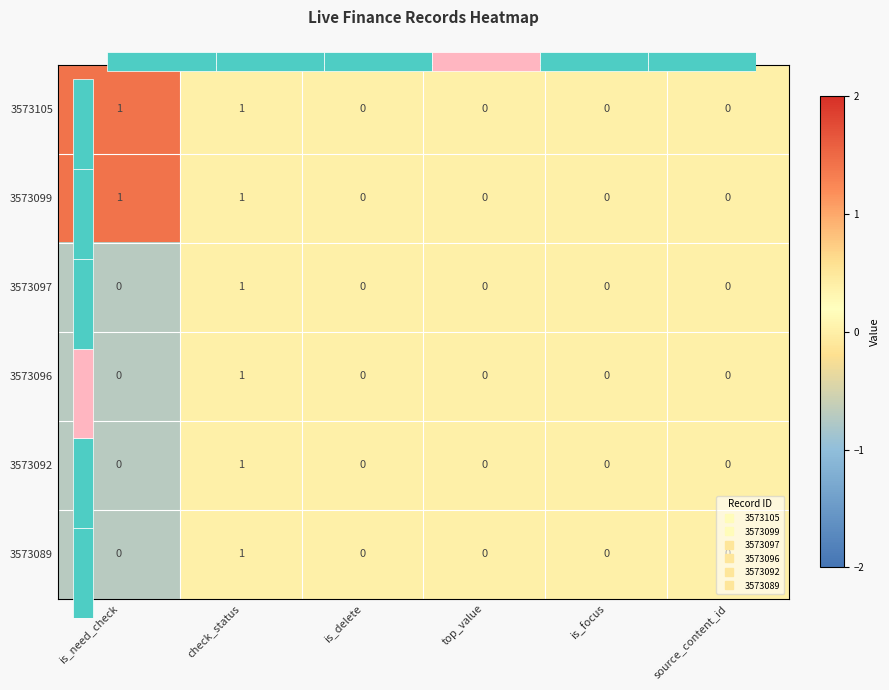

The 3573099 series shows 0.4 at is_delete. True or false?

False